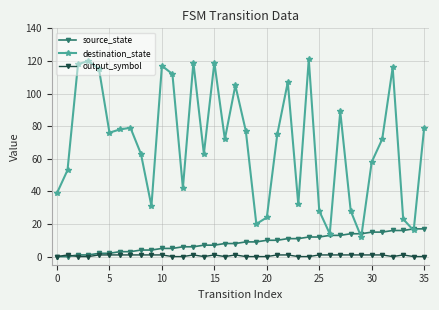

Reading right to left, extract all data points from this chart.

source_state: 17	17	16	16	15	15	14	14	13	13	12	12	11	11	10	10	9	9	8	8	7	7	6	6	5	5	4	4	3	3	2	2	1	1	0	0
destination_state: 79	16	23	116	72	58	12	28	89	14	28	121	32	107	75	24	20	77	105	72	119	63	119	42	112	117	31	63	79	78	76	115	120	118	53	39
output_symbol: 0	0	1	0	1	1	1	1	1	1	1	0	0	1	1	0	0	0	1	0	1	0	1	0	0	1	1	1	1	1	1	1	0	0	1	0